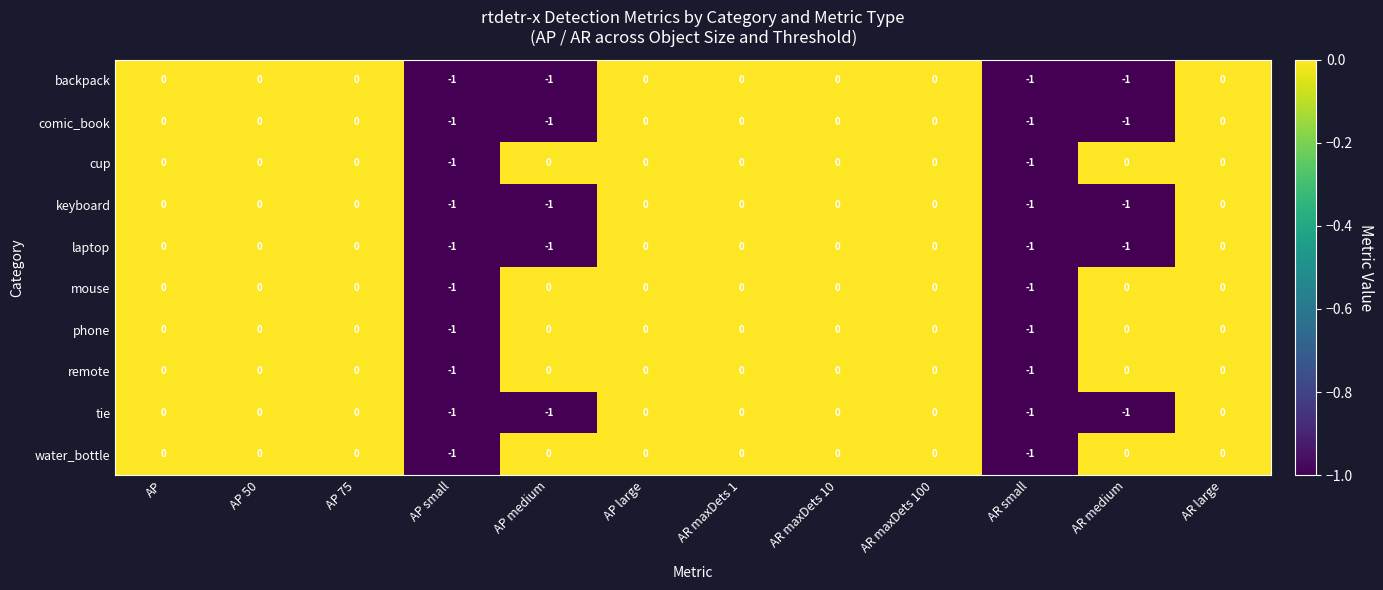

How many water_bottle values are between 0 and 1?

10